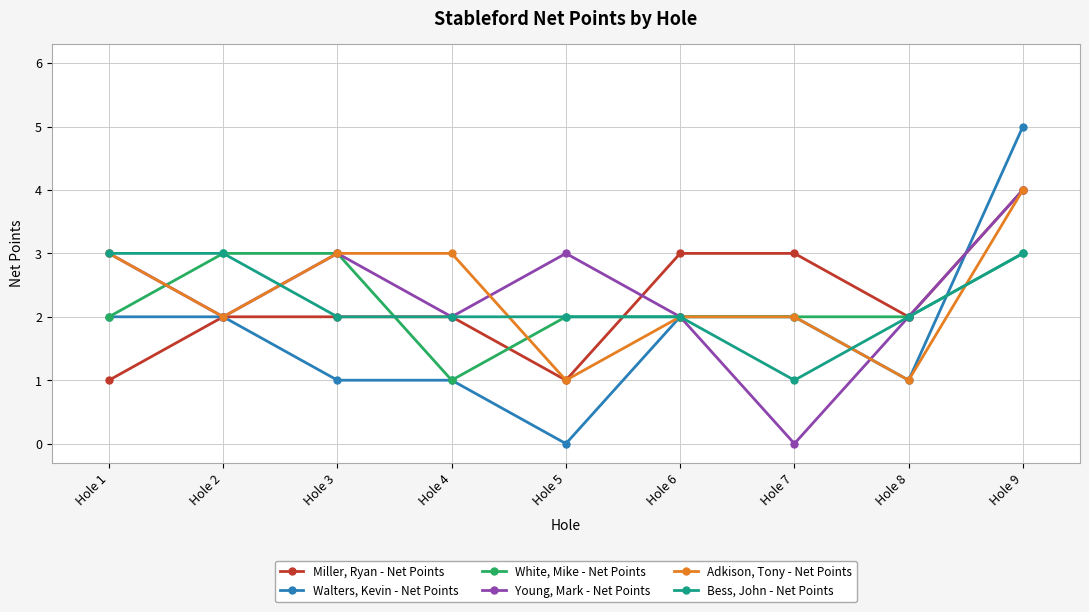

Which category has the lowest value in the Young, Mark - Net Points series?

Hole 7